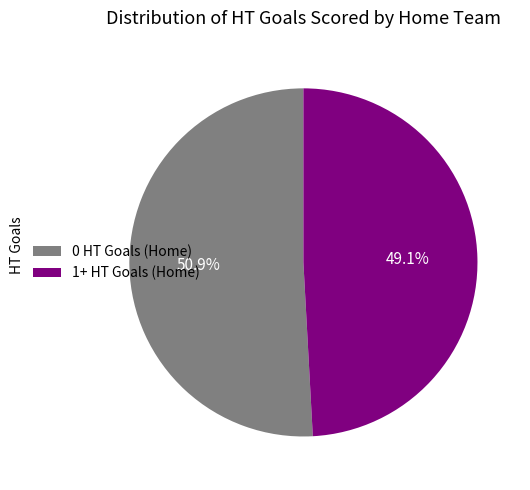

The 1+ HT Goals (Home) slice represents 41% of the pie. True or false?

False